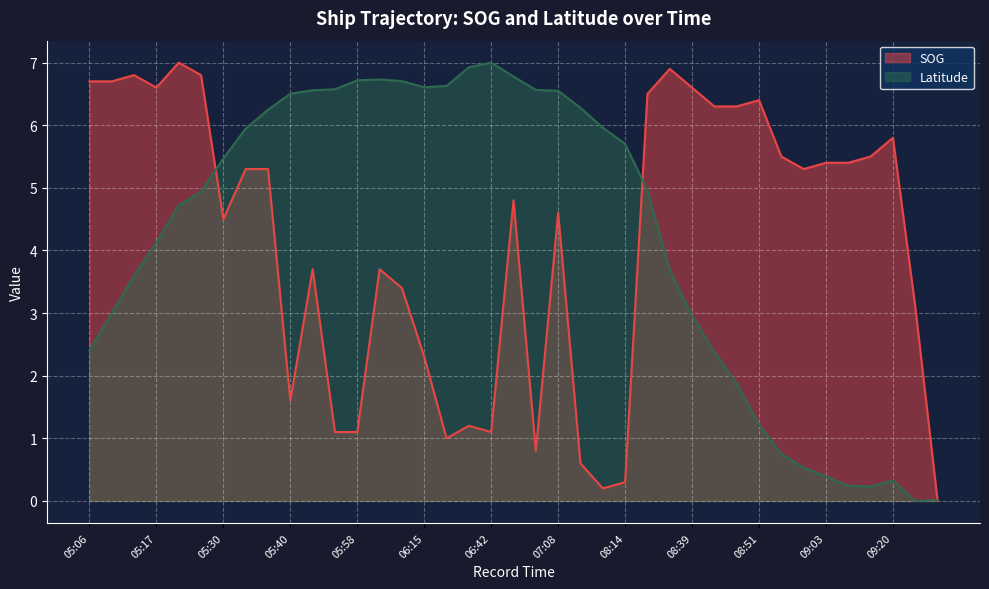

What are all the series names shown in the legend?

SOG, Latitude